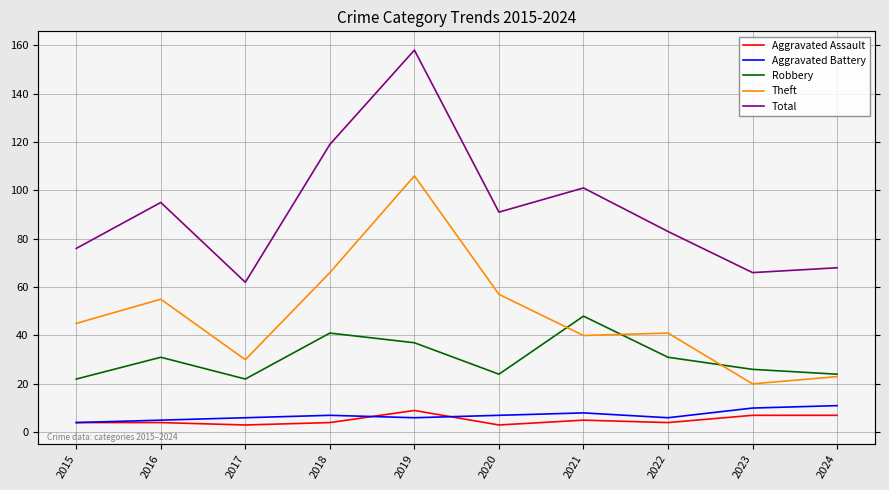

Between which two adjacent categories do Robbery and Theft first intersect?

2020 and 2021